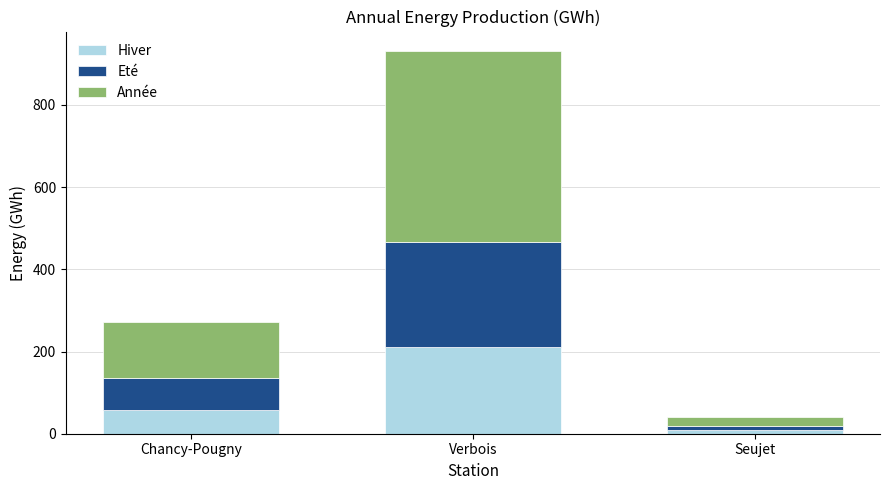

What are all the series names shown in the legend?

Hiver, Eté, Année